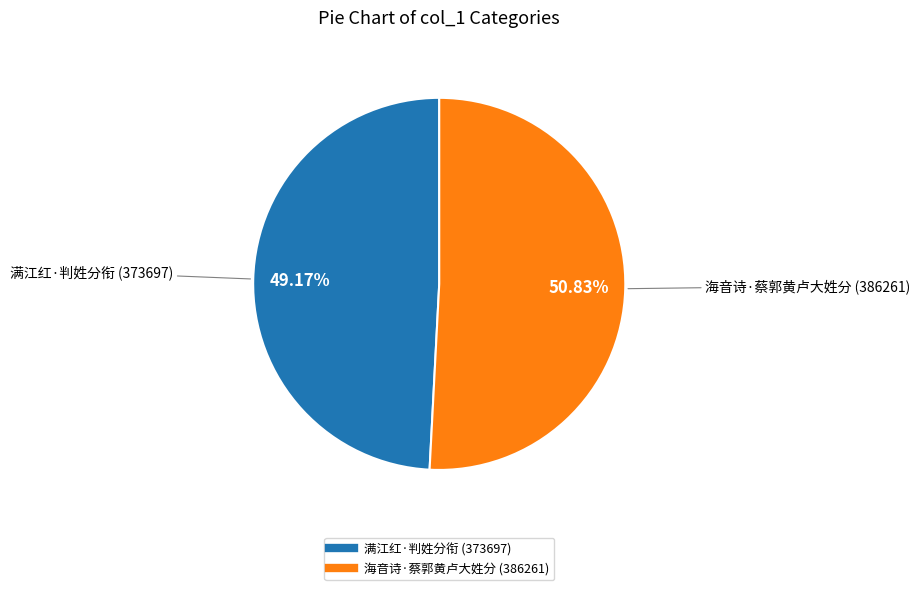

Count the number of slices in the pie.

2